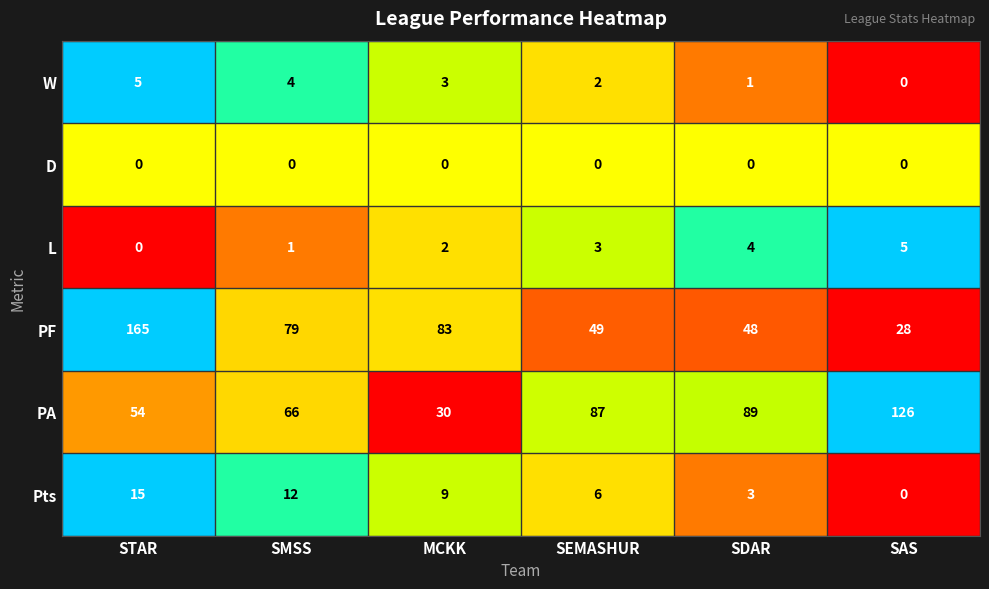

What is the sum of all W values?

15